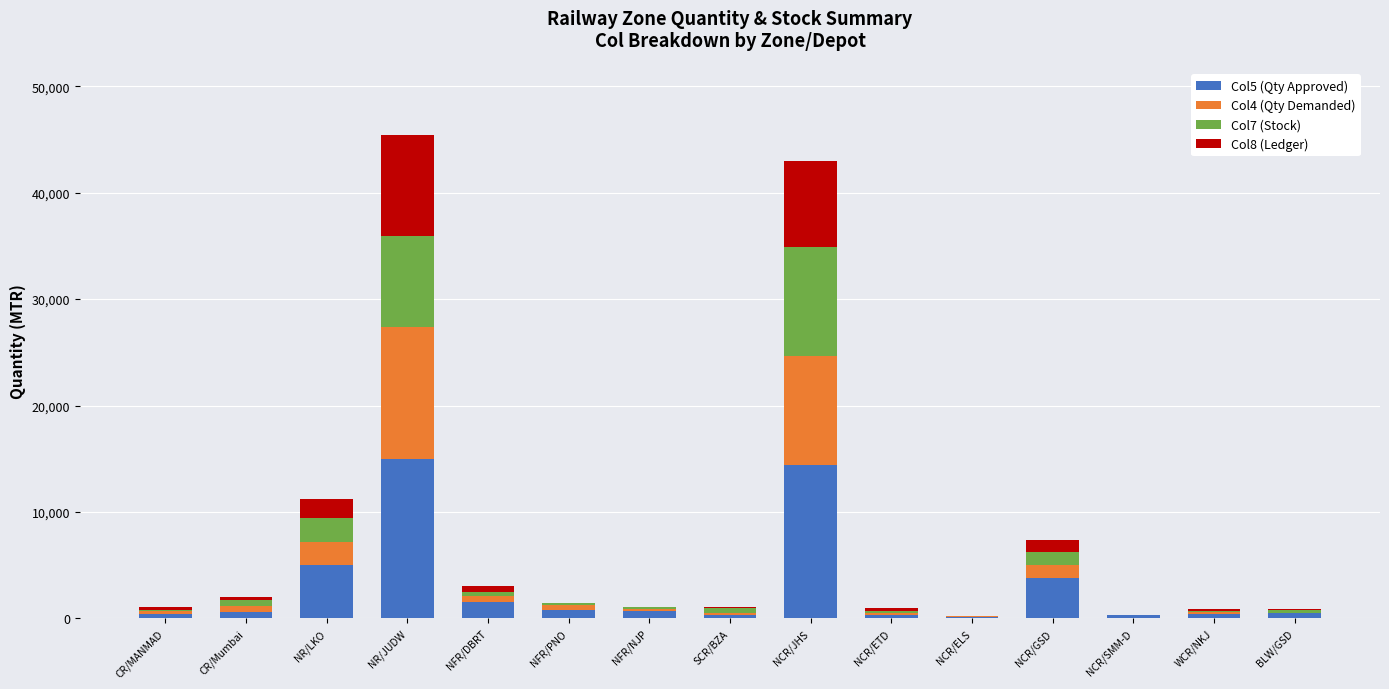

What is the total value across all series at NR/JUDW?

45411